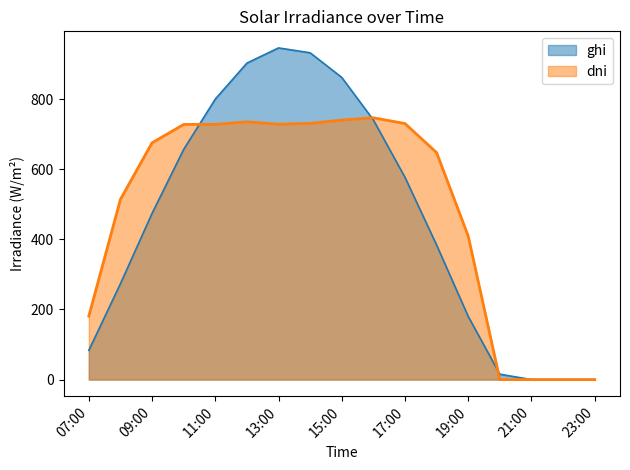

Which series ends up on top after the final intersection of dni and ghi?

ghi